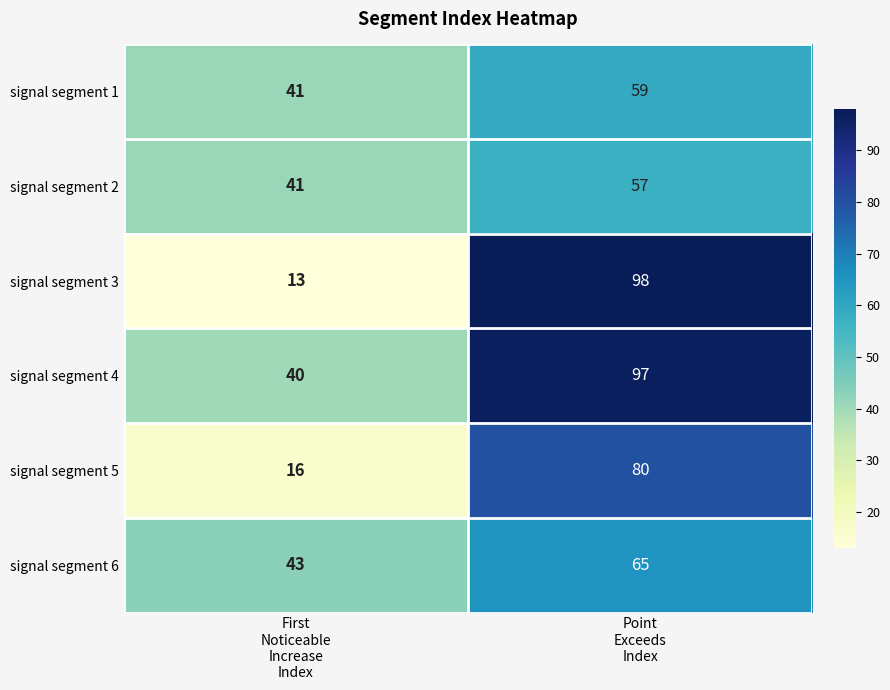

Reading left to right, transcribe all the data shown in this chart.

signal segment 1: 41	59
signal segment 2: 41	57
signal segment 3: 13	98
signal segment 4: 40	97
signal segment 5: 16	80
signal segment 6: 43	65